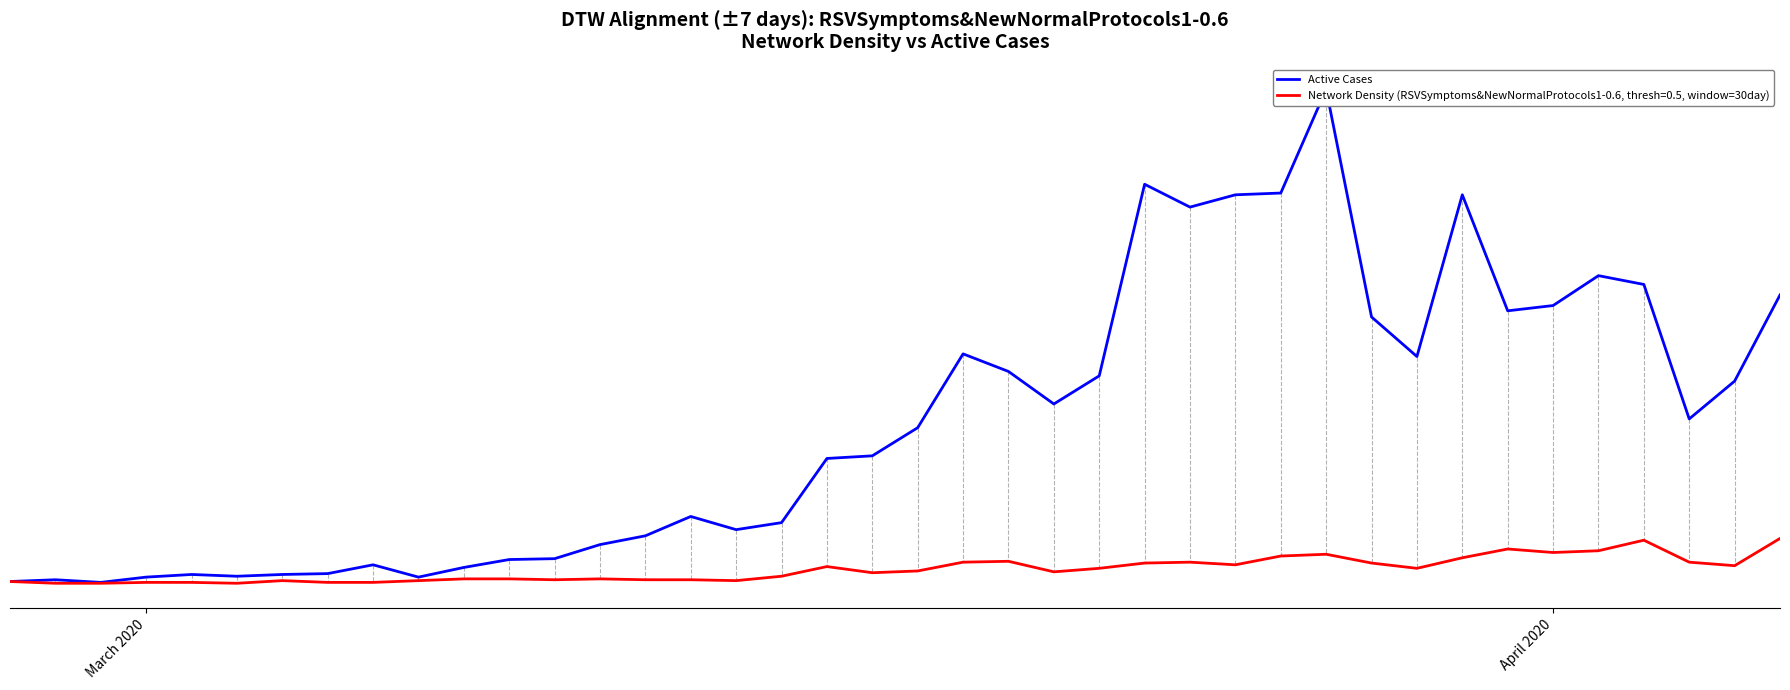

How many interior local valleys (lower than both neighbors) does the data have?

9